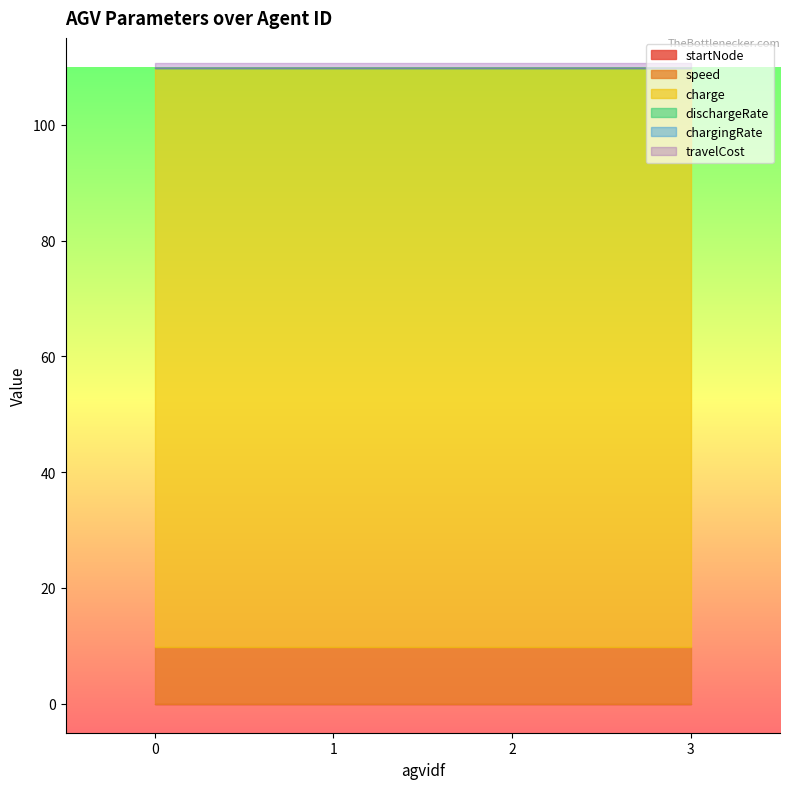

What is the total value across all series at 2?

110.7